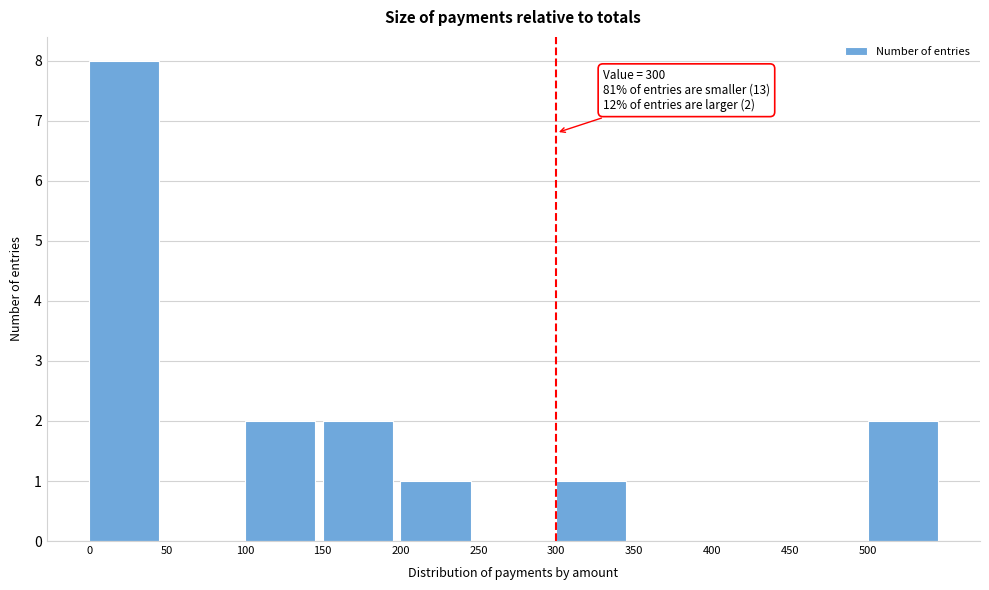

Which range on the x-axis has the tallest bar?

0 to 50